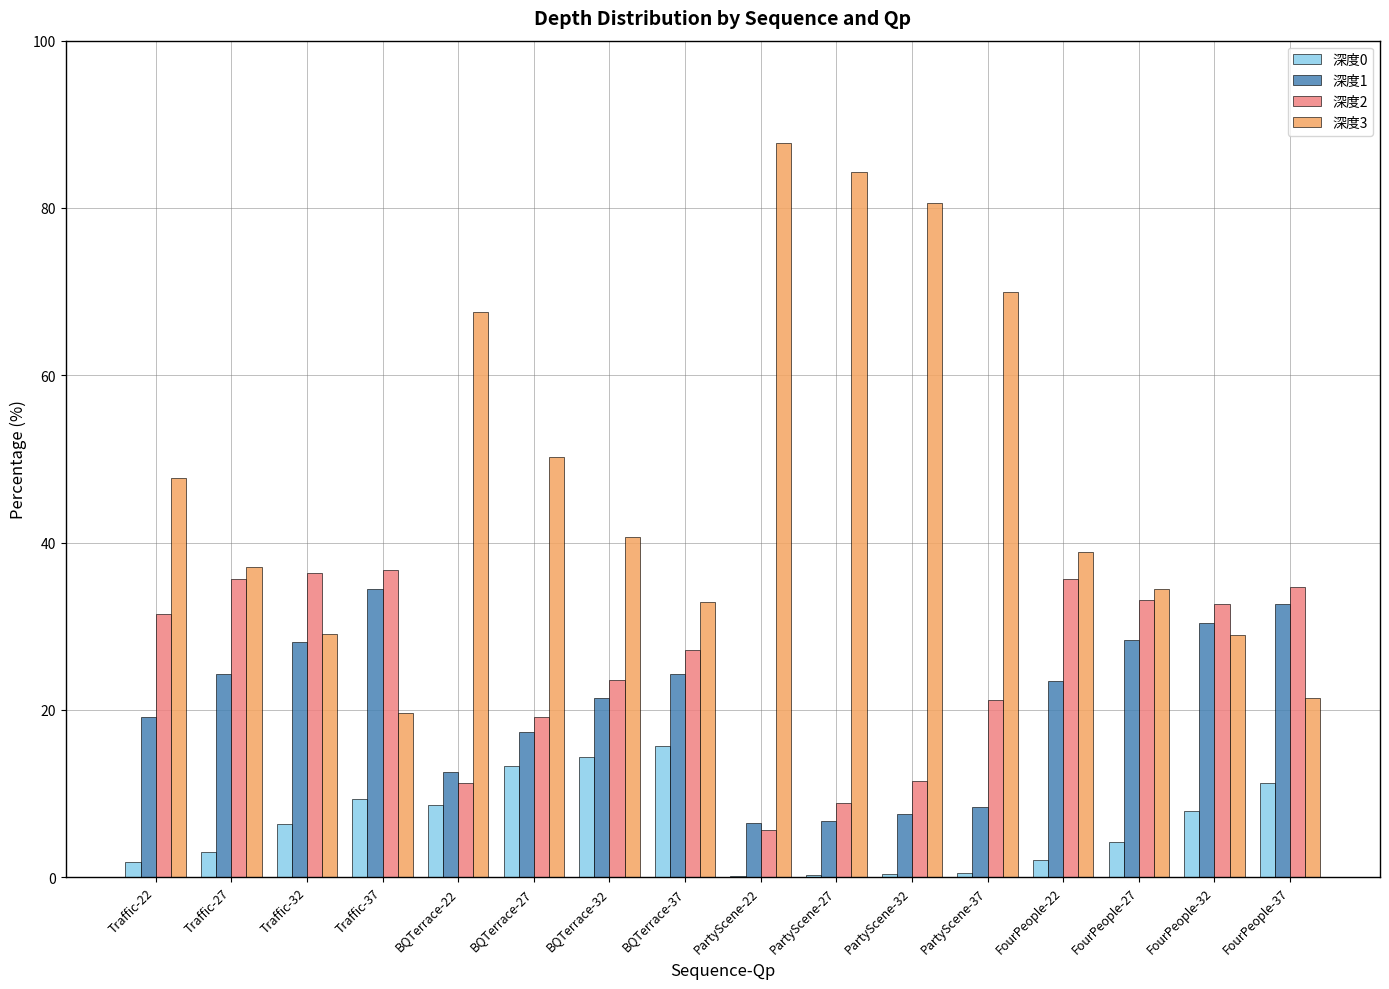

Is it true that 深度0 equals 1.3 at Traffic-32?

False